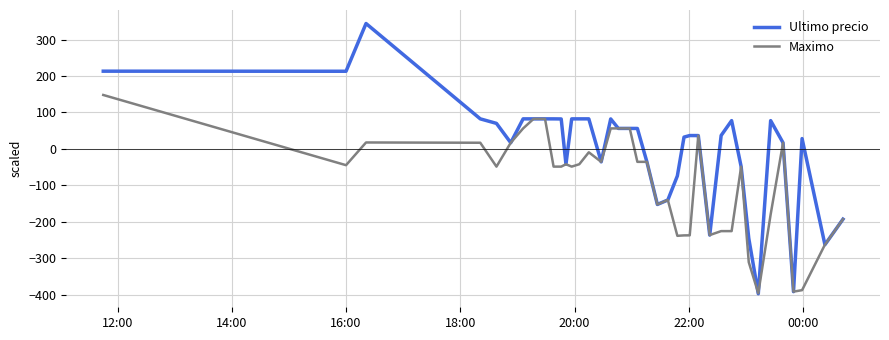

What is the maximum value shown in the chart?

343.9